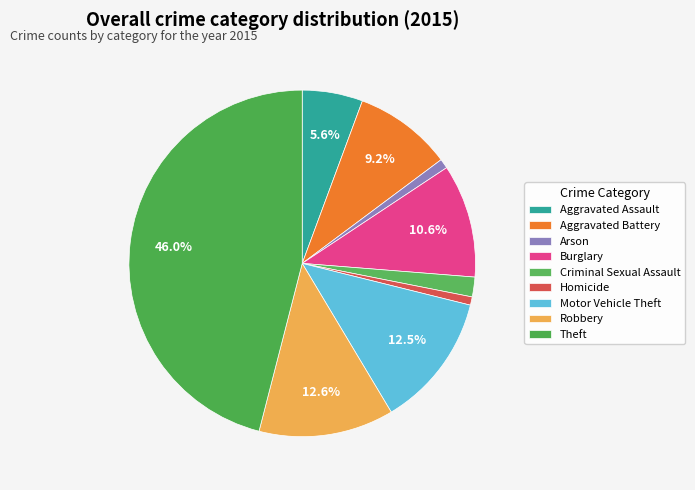

To the nearest percent, what is the difference between the Homicide and Theft slice percentages?

45%